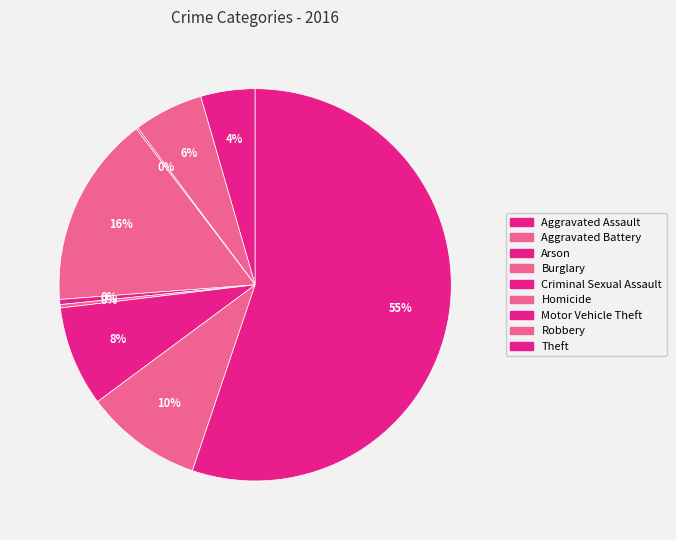

To the nearest percent, what is the average slice percentage?

11%